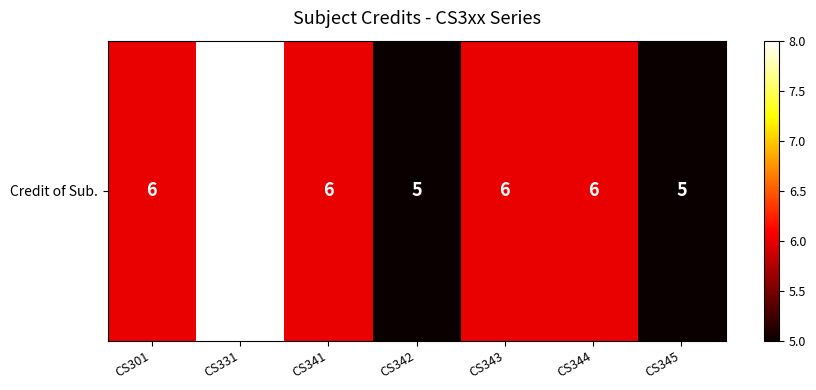

How many data points are less than 6?

2